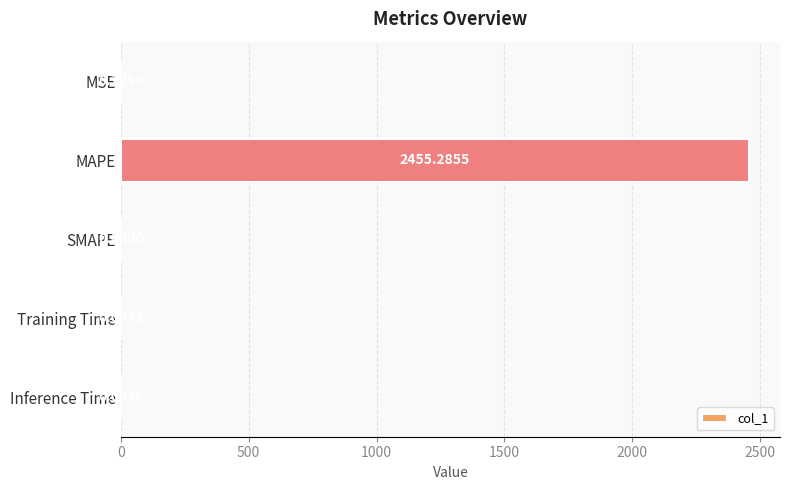

What is the greatest value displayed?

2455.3